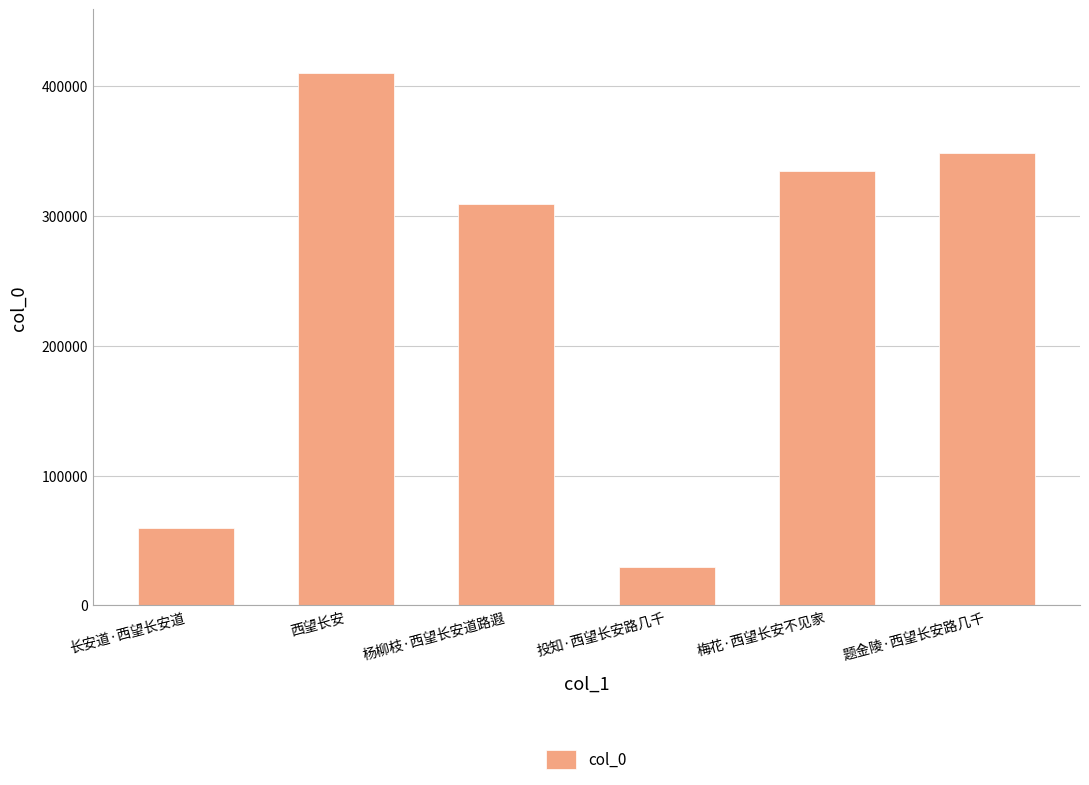

At which label is the value closest to 219665?

杨柳枝·西望长安道路遐